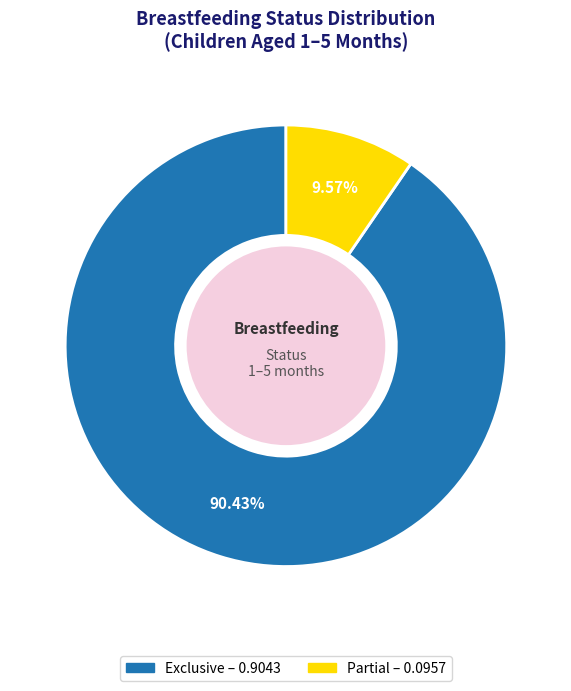

Is there a majority slice in this chart?

Yes